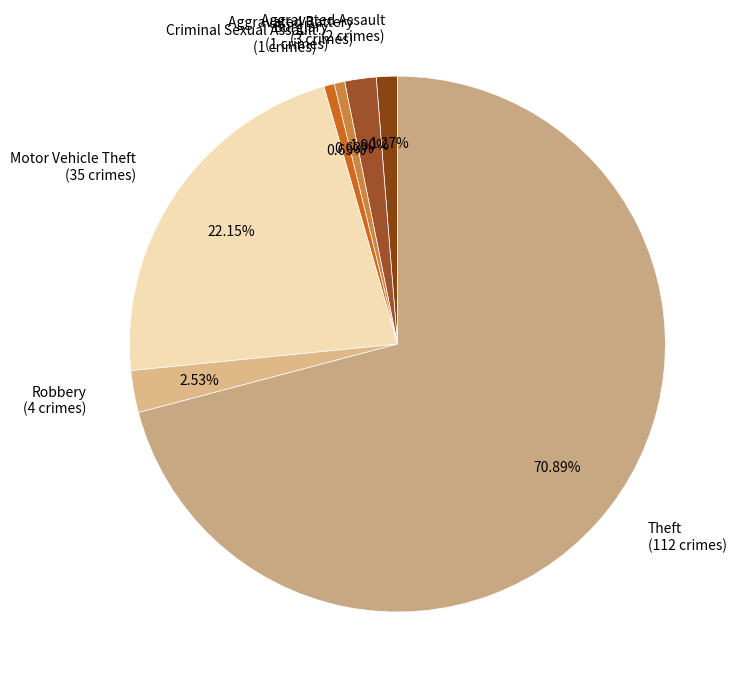

Combined, do Aggravated Assault (2 crimes) and Criminal Sexual Assault (1 crimes) account for over 50%?

No